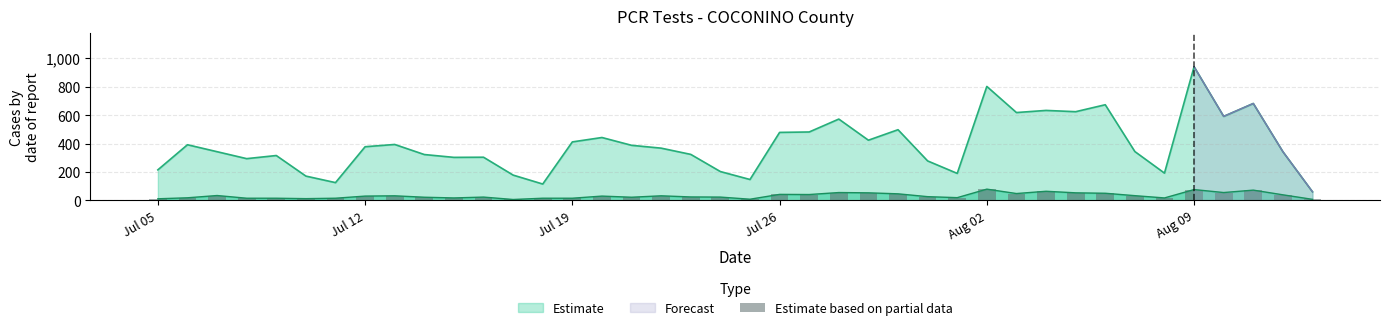

Does the chart contain any negative values?

No